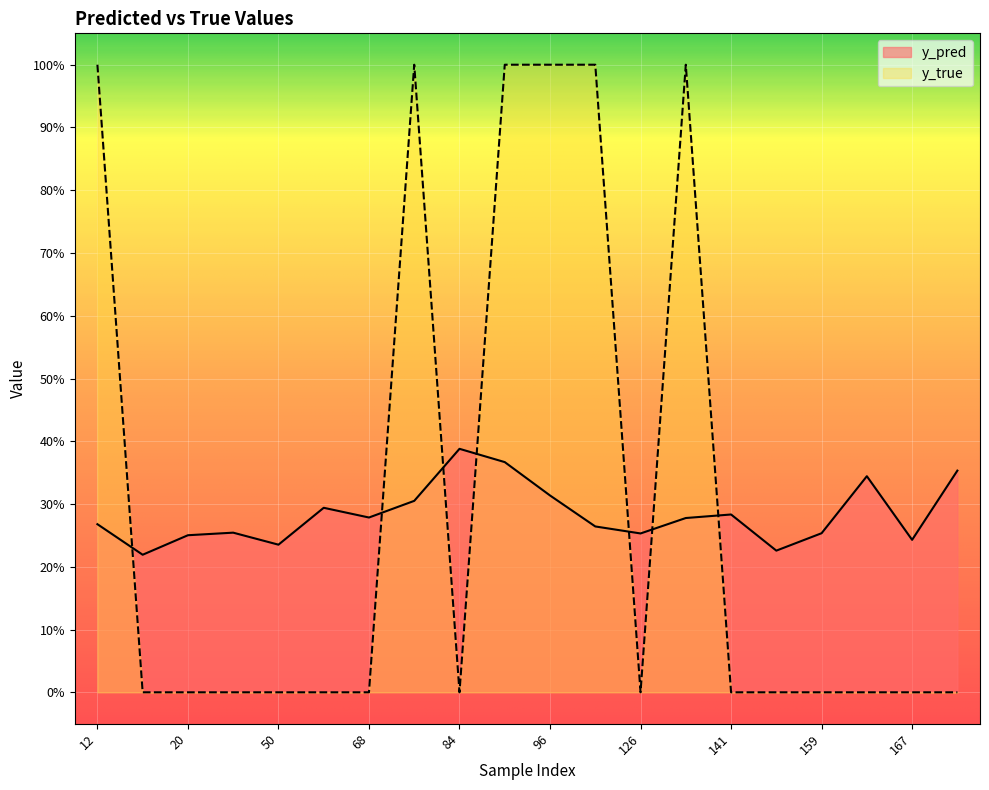

Is the value of y_true at 15 greater than the value of y_pred at 167?

No